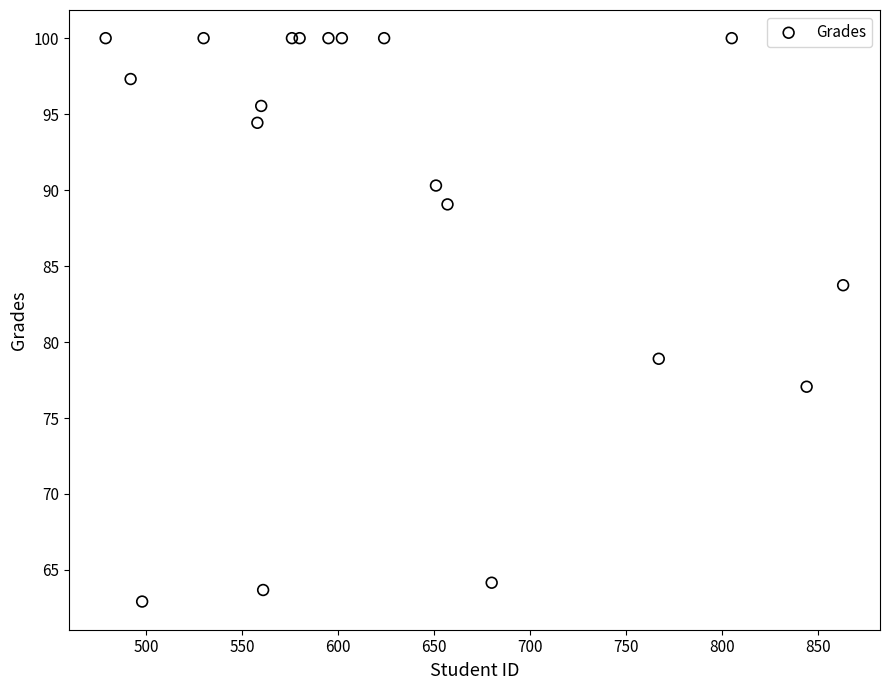

What Y value in the scatter plot is closest to 81?

78.9